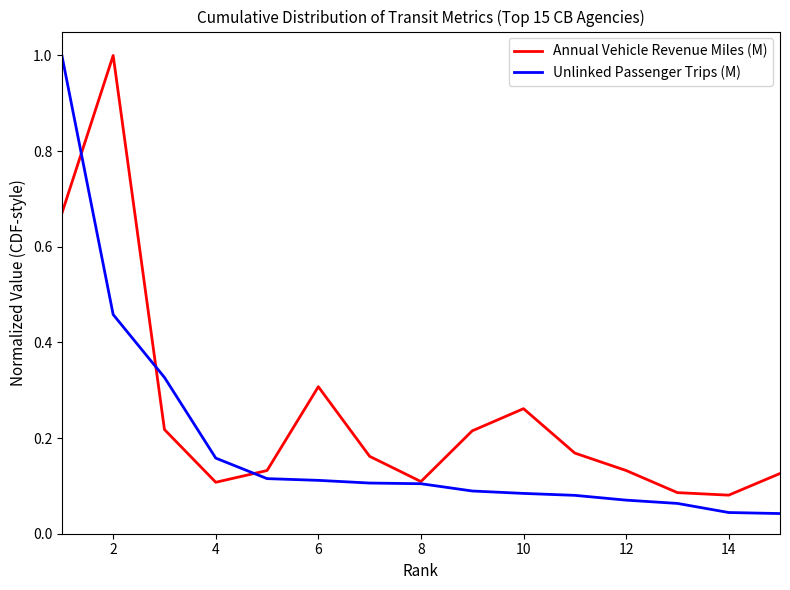

At how many categories does at least one series exceed 0?

15